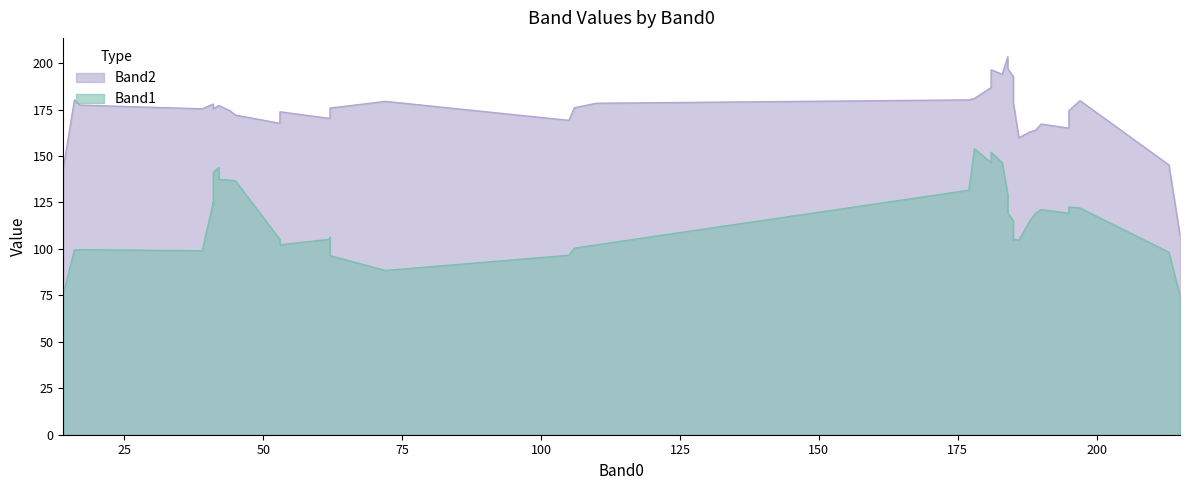

Which series ends up on top after the final intersection of Band1 and Band2?

Band2